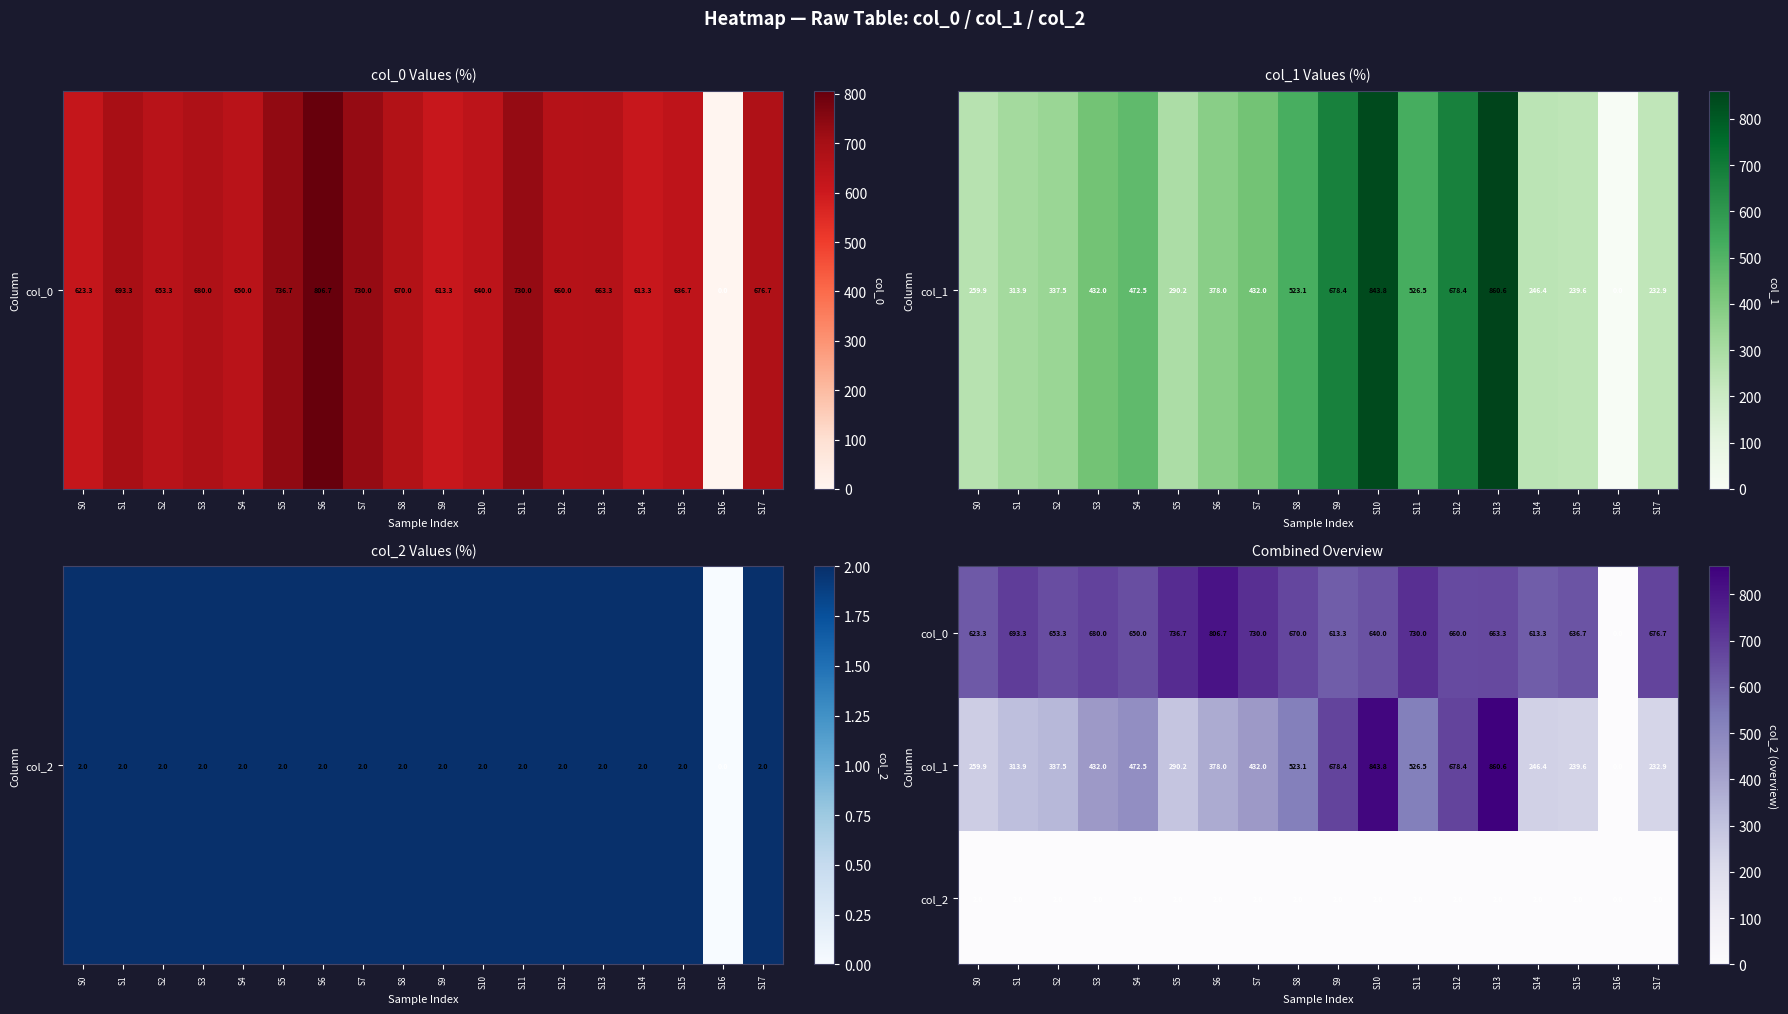

What is the sum of the col_0 values at S2 and S17?

1330.0